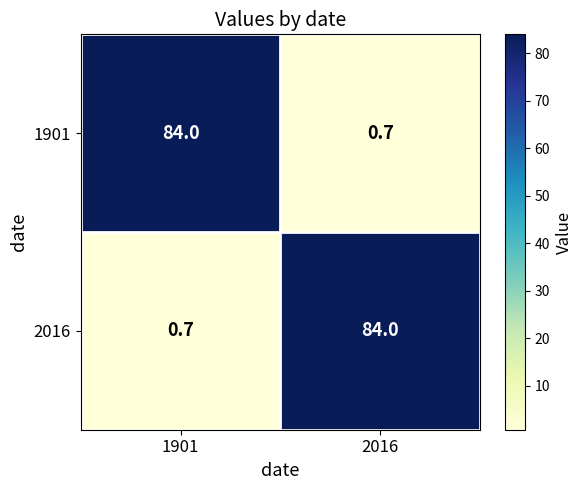

Is it true that 2016 equals 1.1 at 1901?

False